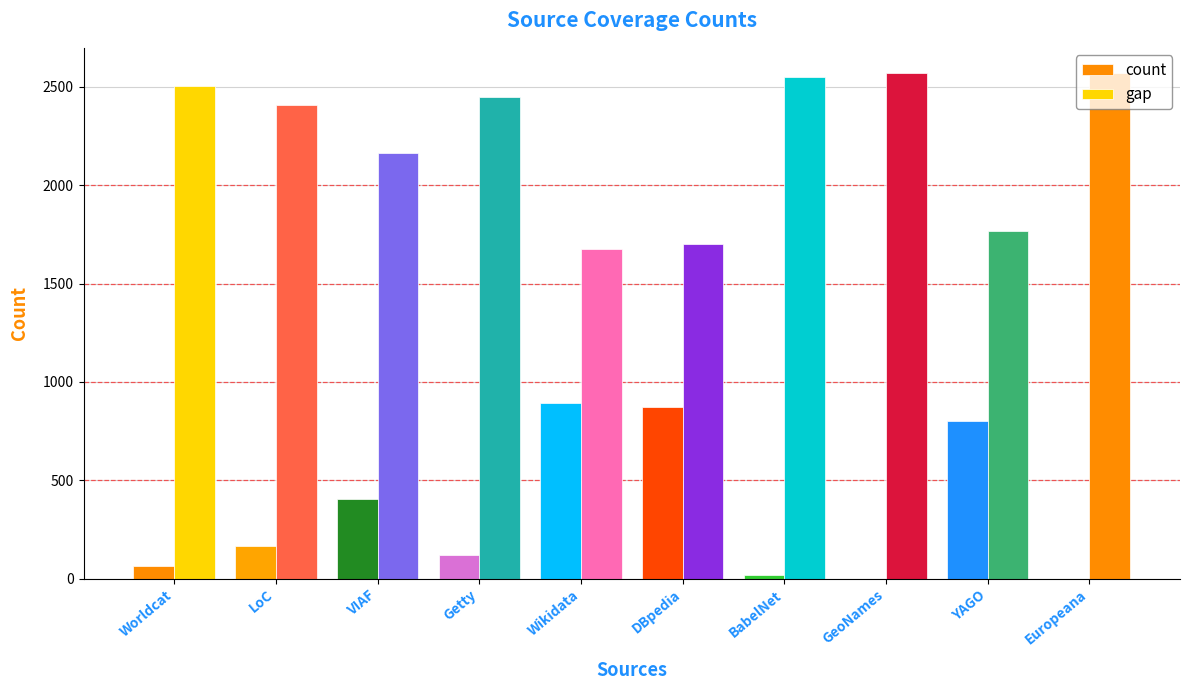

The value of count at Wikidata is 893. True or false?

True